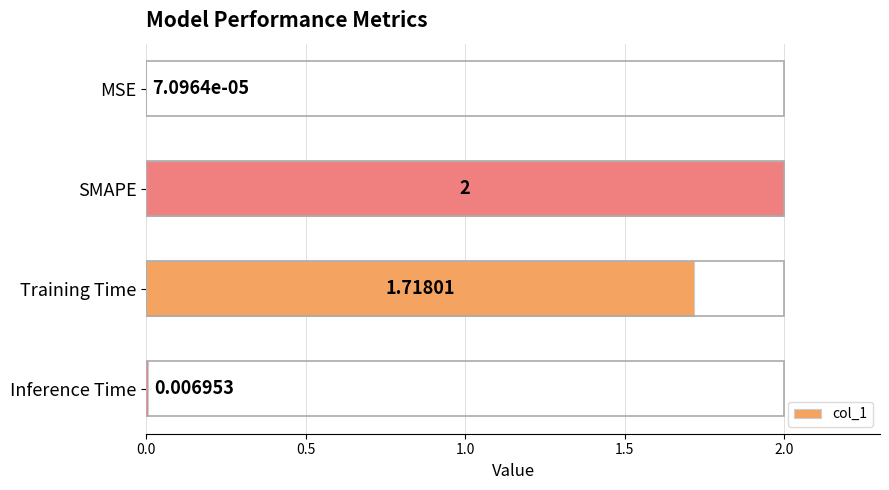

What is the sum of the values at SMAPE and Inference Time?

2.0